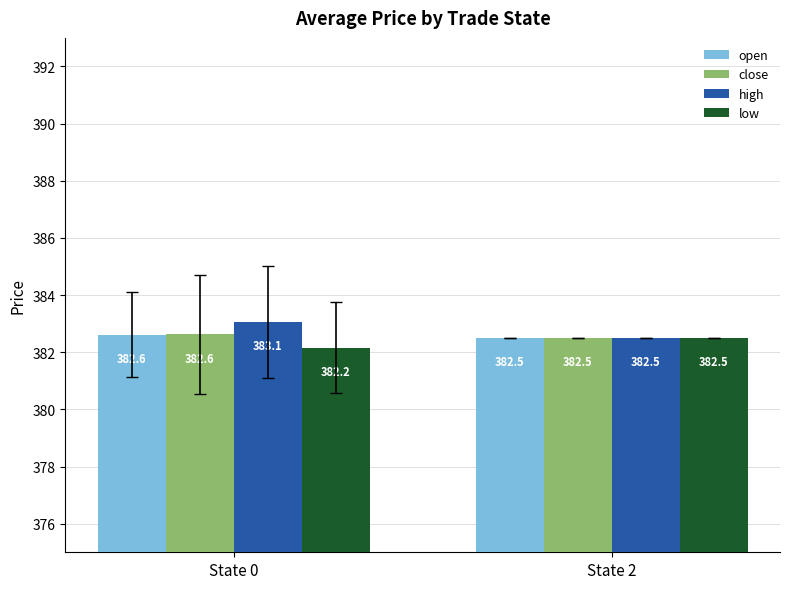

What is the total value across all series at State 2?

1530.0